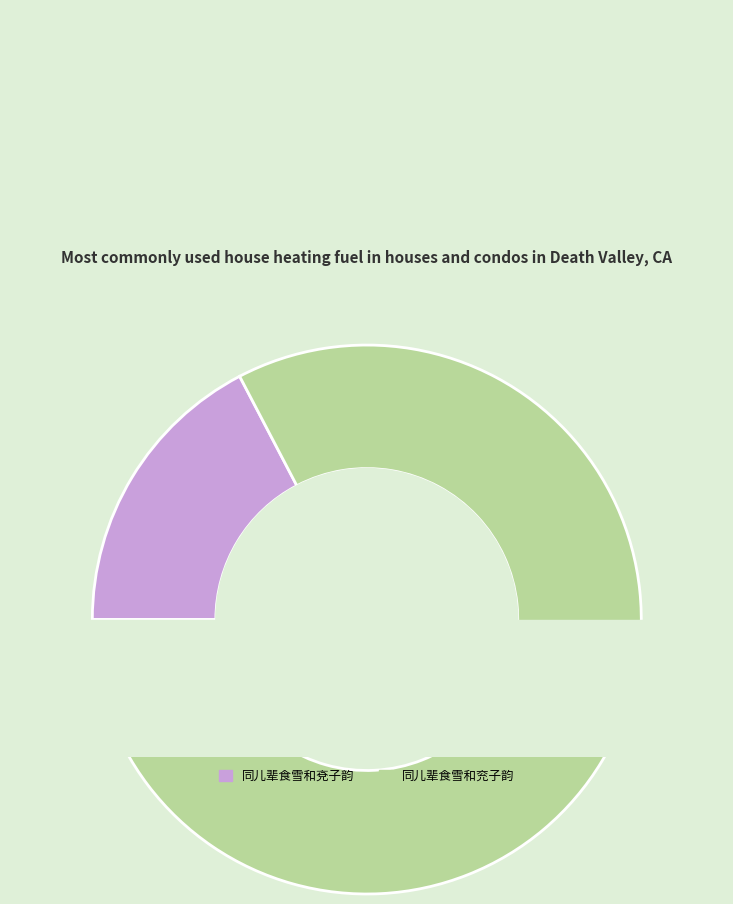

To the nearest percent, what portion does 同儿辈食雪和兖子韵 represent?

83%